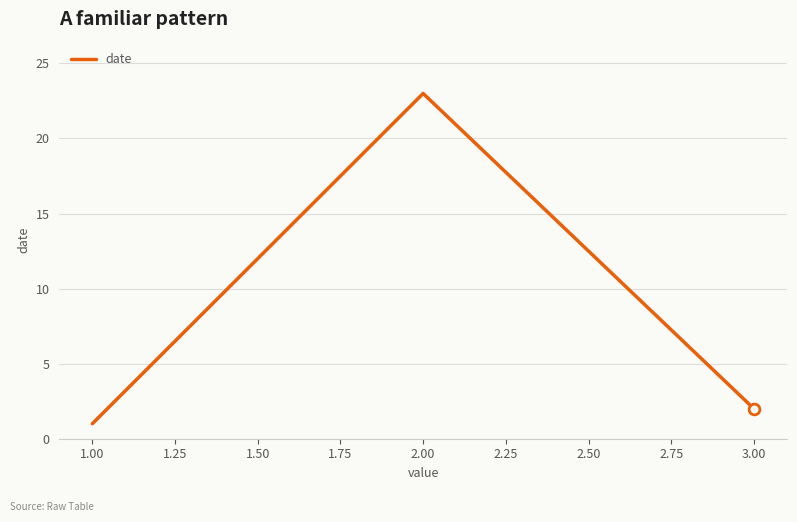

What is the change in value from 1.00 to 3.00?

+1